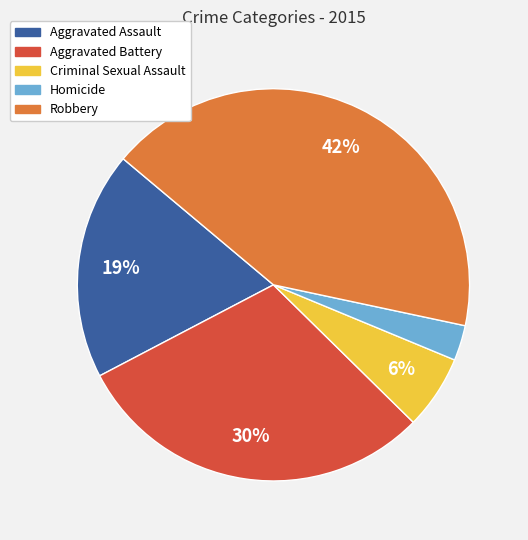

What is the ratio of the value at Robbery to the value at Aggravated Assault?

2.2